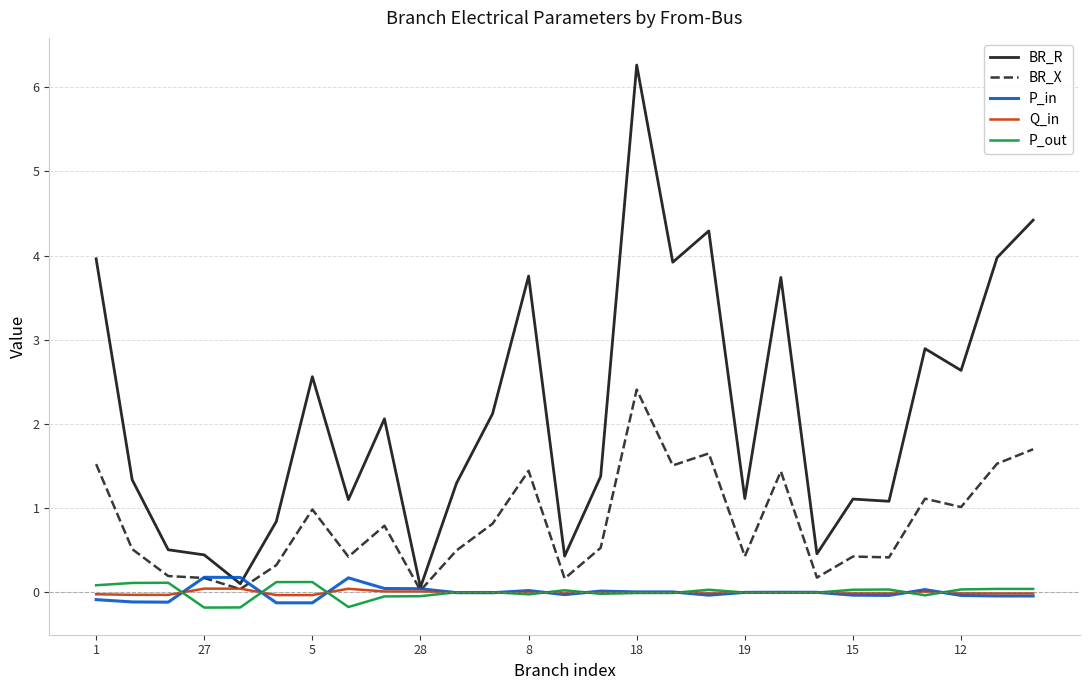

What are all the series names shown in the legend?

BR_R, BR_X, P_in, Q_in, P_out